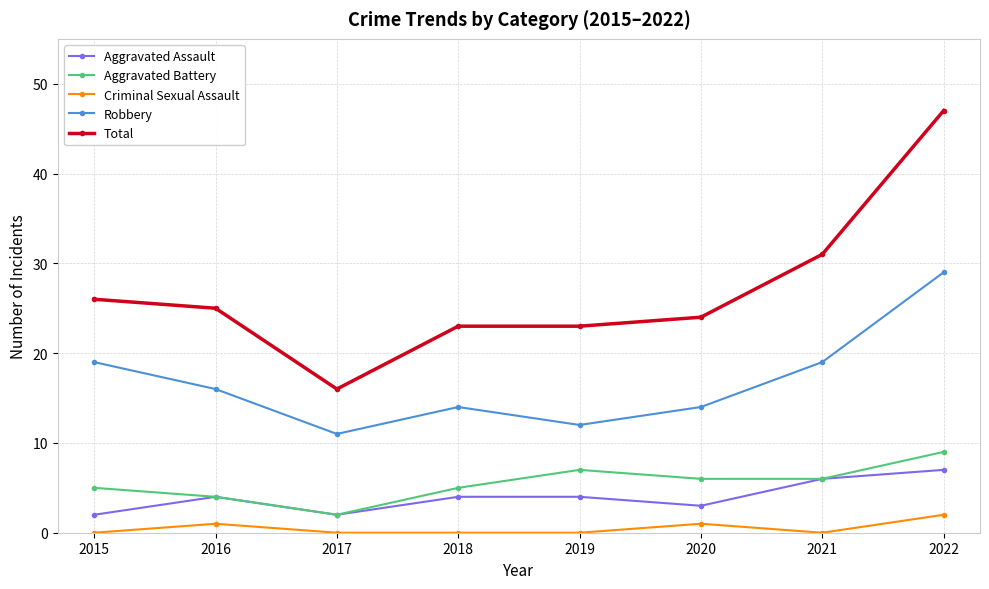

Is it true that Robbery equals 19 at 2015?

True